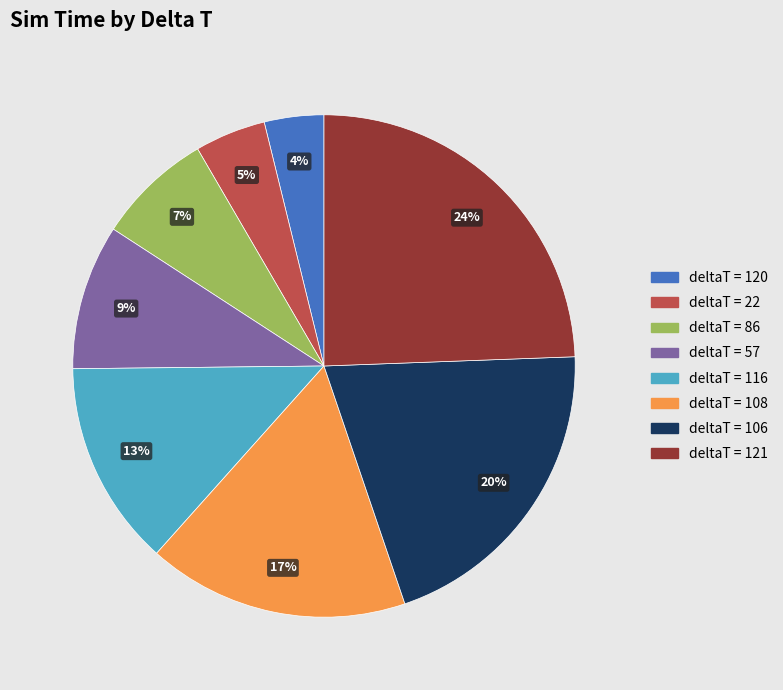

Does any single category account for the majority?

No